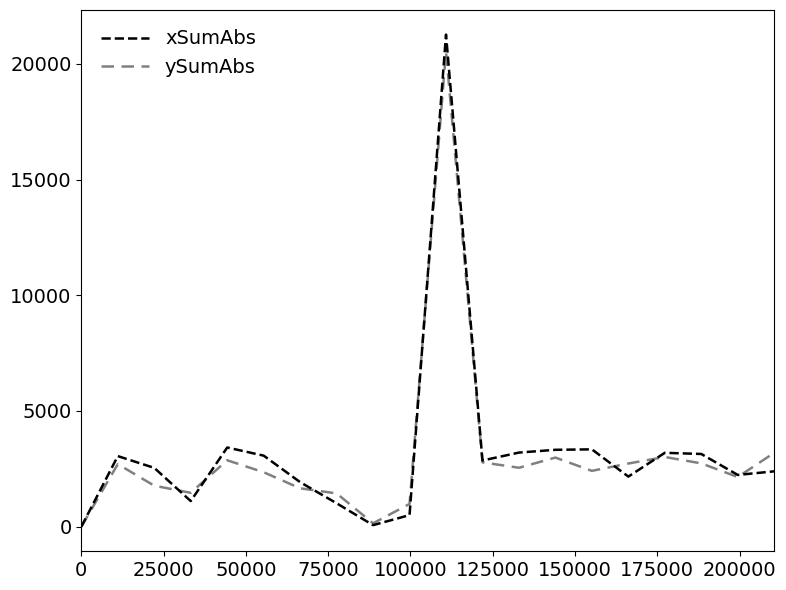

Which series has the widest spread of values?

xSumAbs